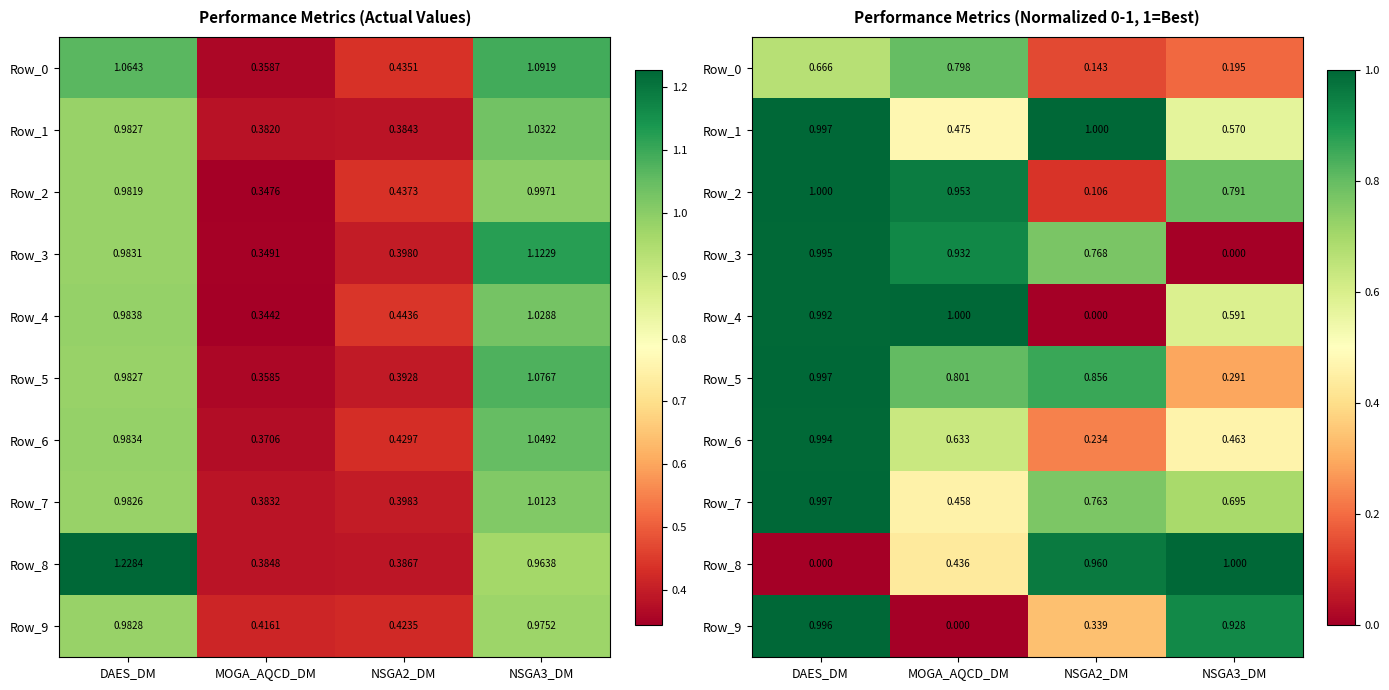

What is the difference between the Row_7 values at NSGA3_DM and NSGA2_DM?

0.1